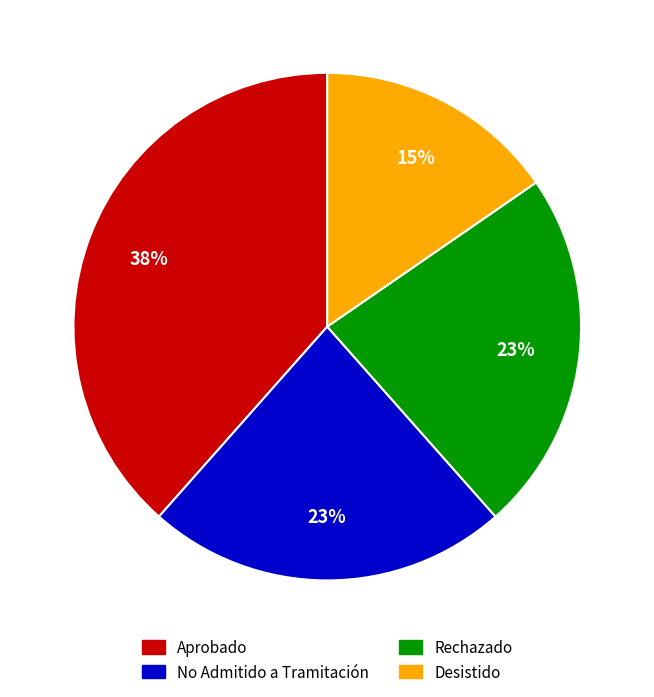

Which category has the biggest portion of the pie?

Aprobado